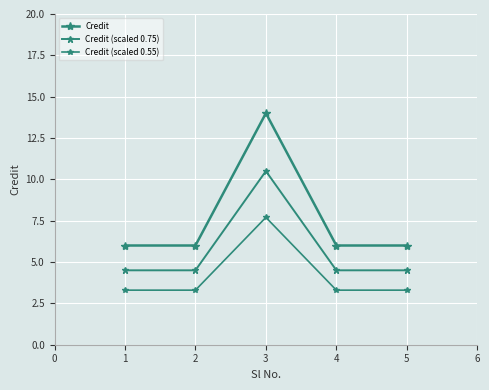

Reading right to left, extract all data points from this chart.

Credit: 5=6.0	4=6.0	3=14.0	2=6.0	1=6.0
Credit (scaled 0.75): 5=4.5	4=4.5	3=10.5	2=4.5	1=4.5
Credit (scaled 0.55): 5=3.3	4=3.3	3=7.7	2=3.3	1=3.3